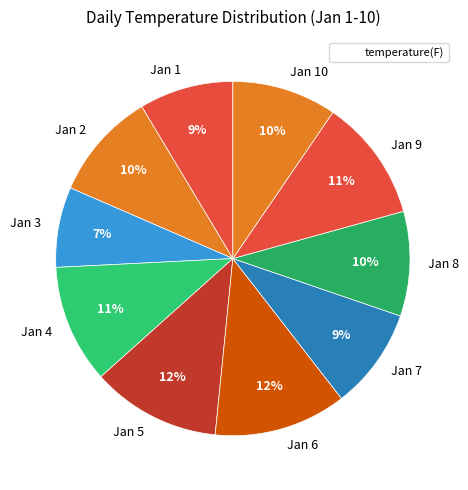

Which has a higher value, Jan 1 or Jan 6?

Jan 6